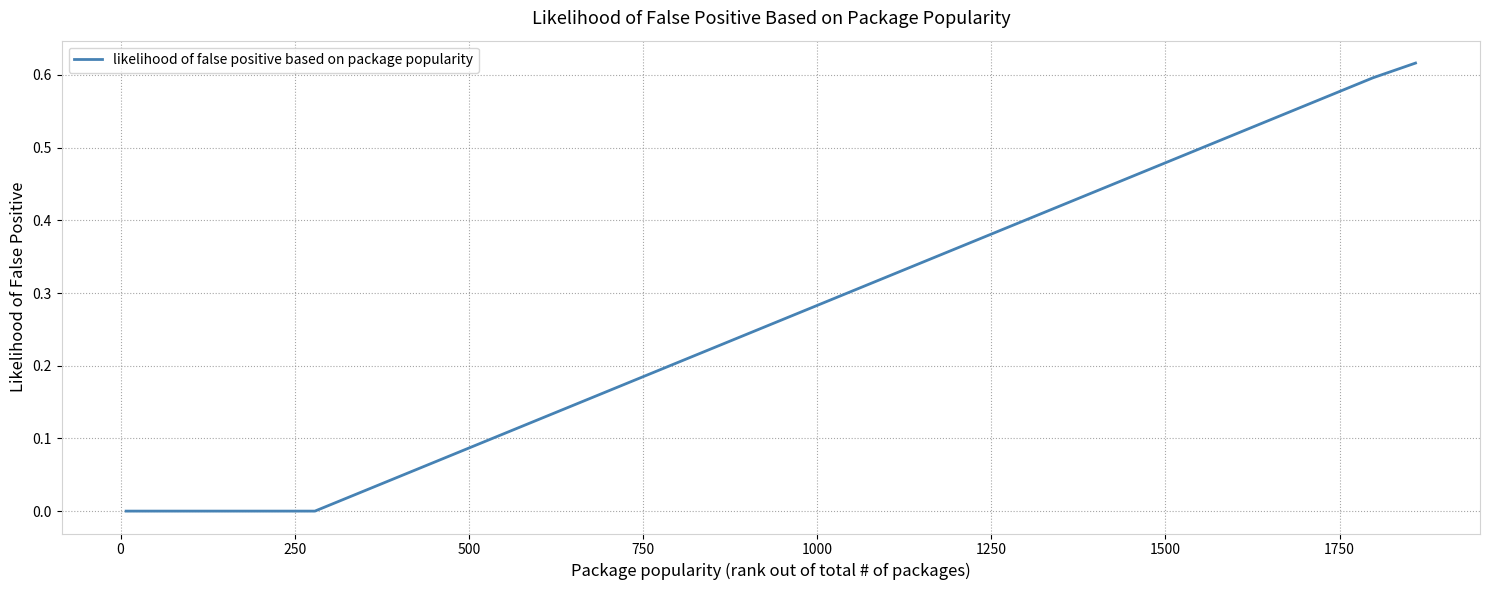

What is the average value?

0.3